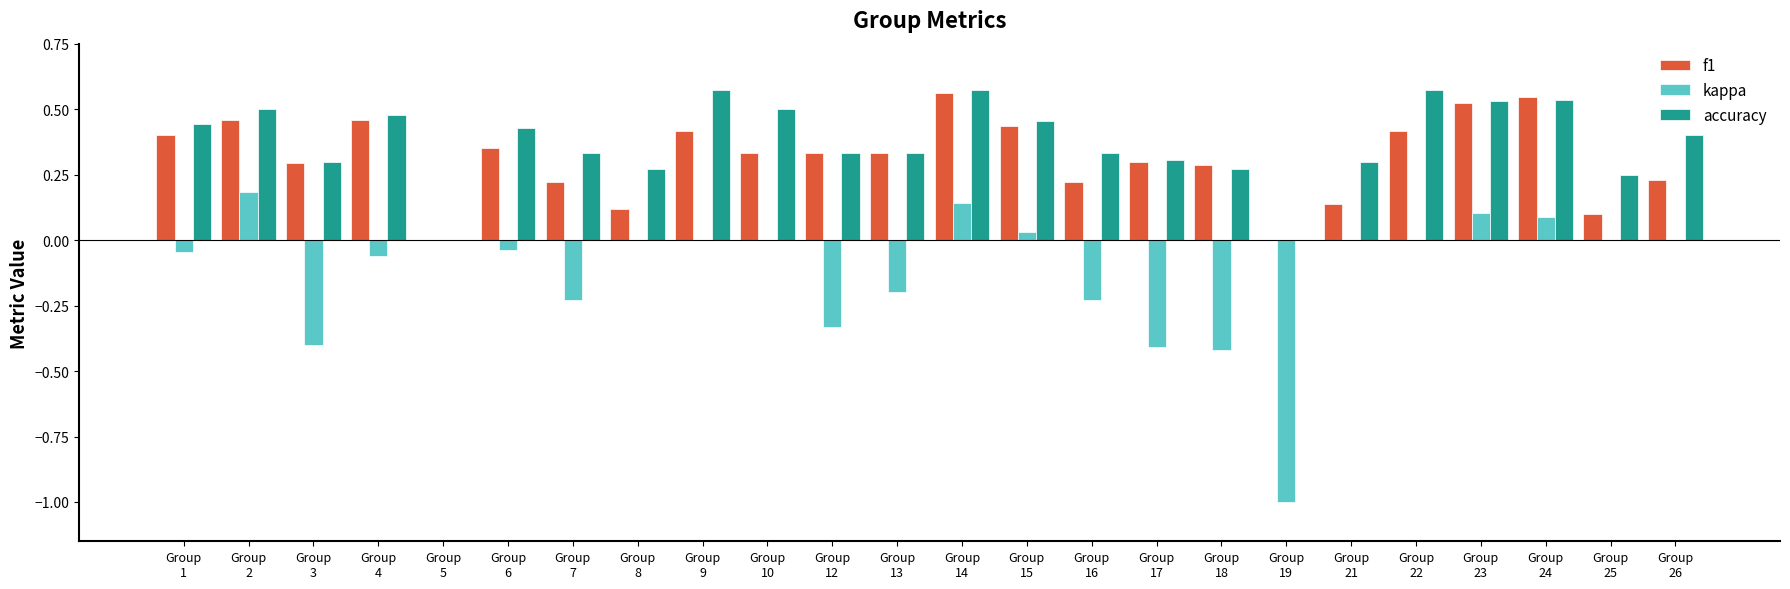

What is the total value across all series at Group
10?

0.8